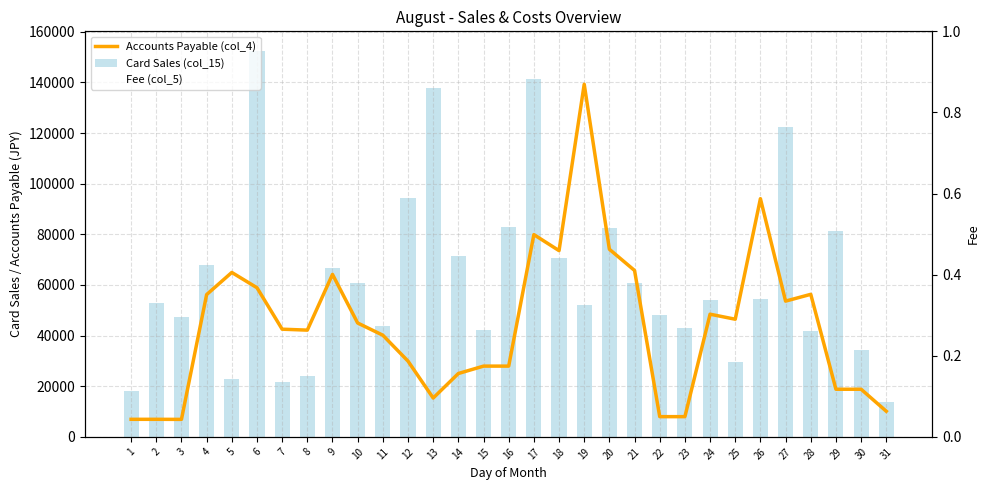

Reading left to right, list all the values displayed in this chart.

Accounts Payable (col_4): 6935.7	6935.7	6907.3	56198.3	64947.0	58909.3	42534.0	42157.0	64180.0	44976.0	40154.0	29919.7	15338.3	25028.7	27947.7	27947.7	79889.3	73560.0	139282.7	74101.0	65722.7	7988.0	7988.0	48453.0	46466.3	94085.0	53620.0	56303.0	18808.3	18808.3	10124.0
Card Sales (col_15): 18310.0	52860.0	47260.0	67780.0	22930.0	152550.0	21820.0	24010.0	66680.0	60830.0	43785.0	94170.0	137940.0	71440.0	42300.0	83080.0	141500.0	70750.0	52280.0	82320.0	60830.0	48030.0	43020.0	54080.0	29720.0	54490.0	122540.0	41930.0	81125.0	34200.0	13590.0